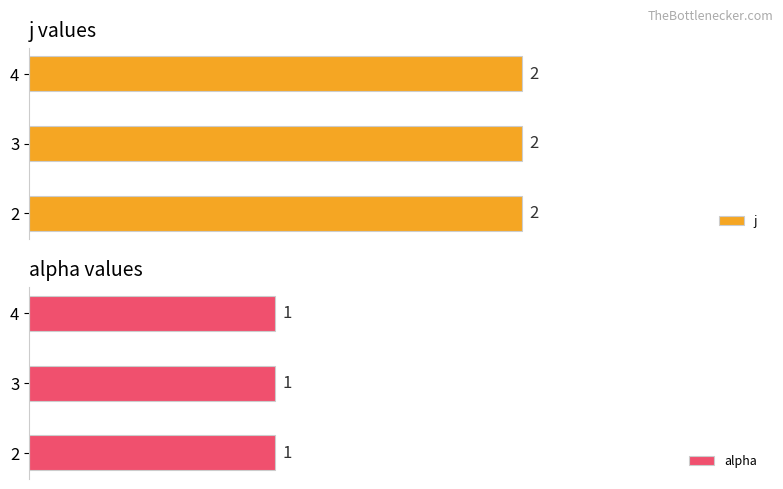

What is the sum of all alpha values?

3